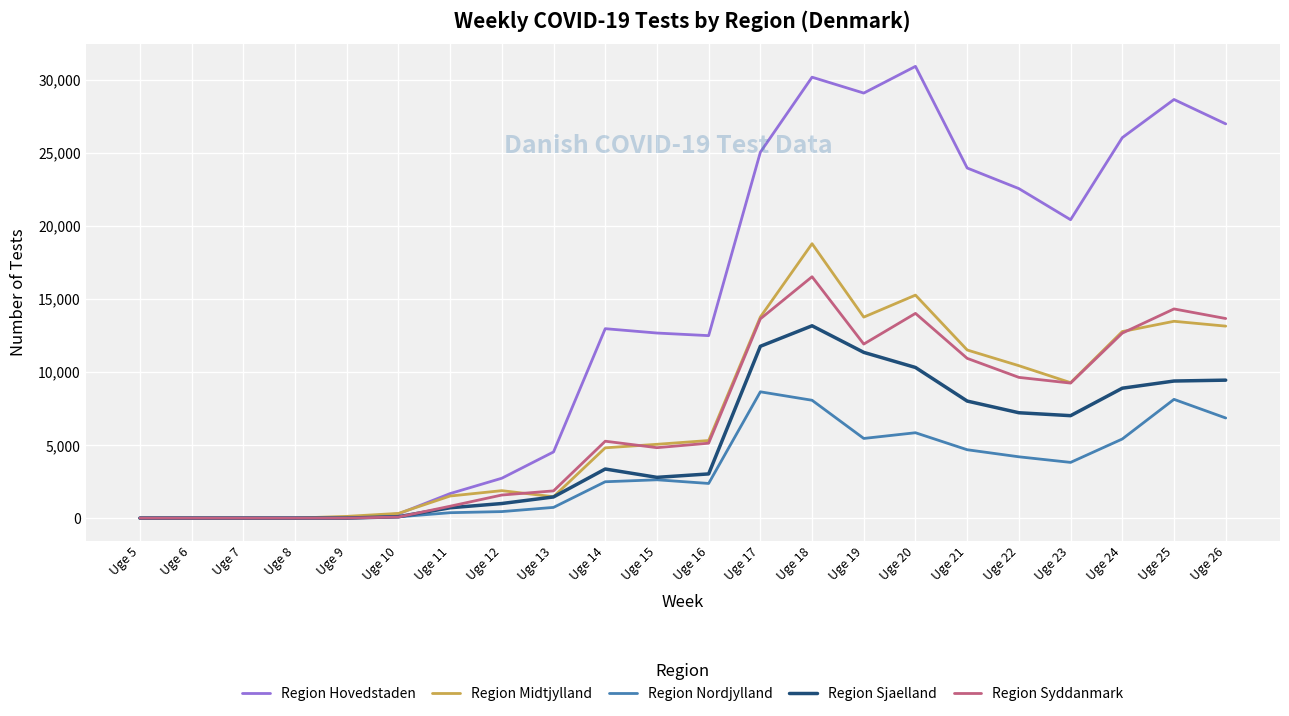

The value of Region Nordjylland at Uge 15 is 2620. True or false?

True